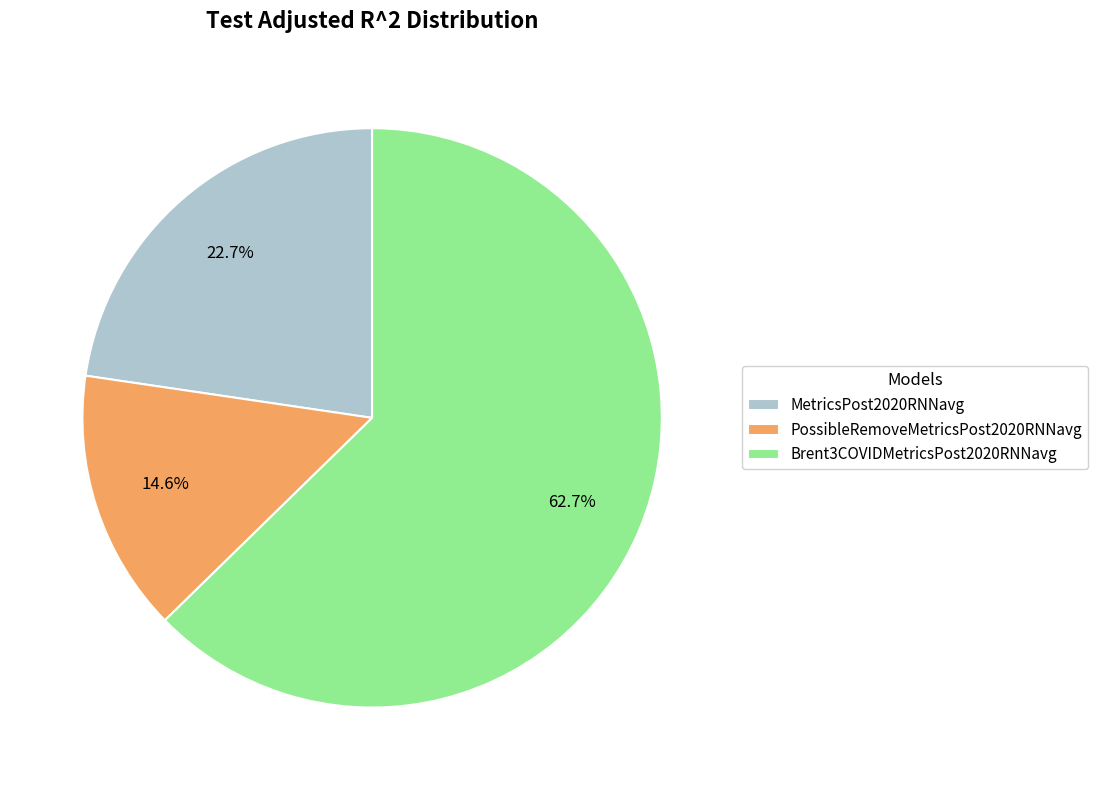

How much of the chart is everything except MetricsPost2020RNNavg?

77.3%